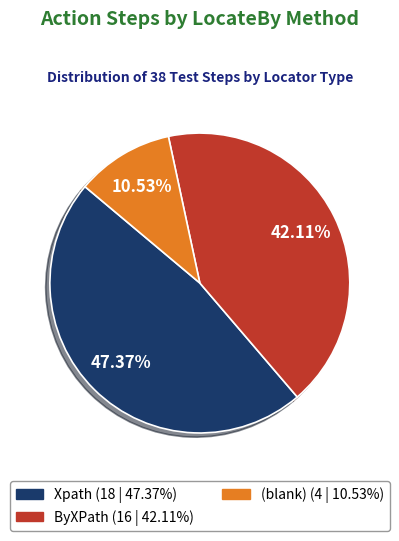

To the nearest percent, what is the difference between the largest and smallest slice percentages?

37%